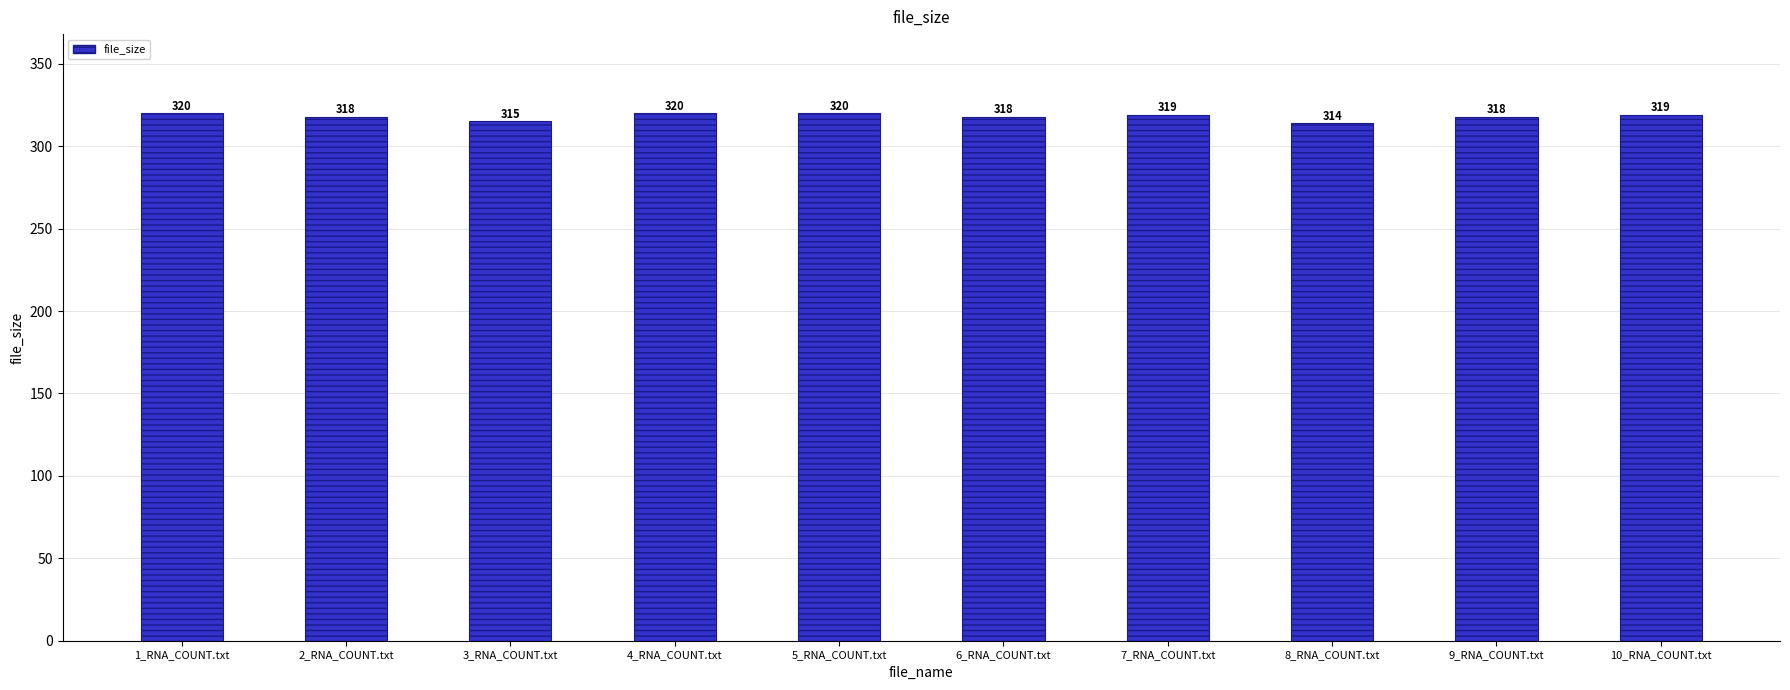

What is the label of the 10th bar from the left?

10_RNA_COUNT.txt